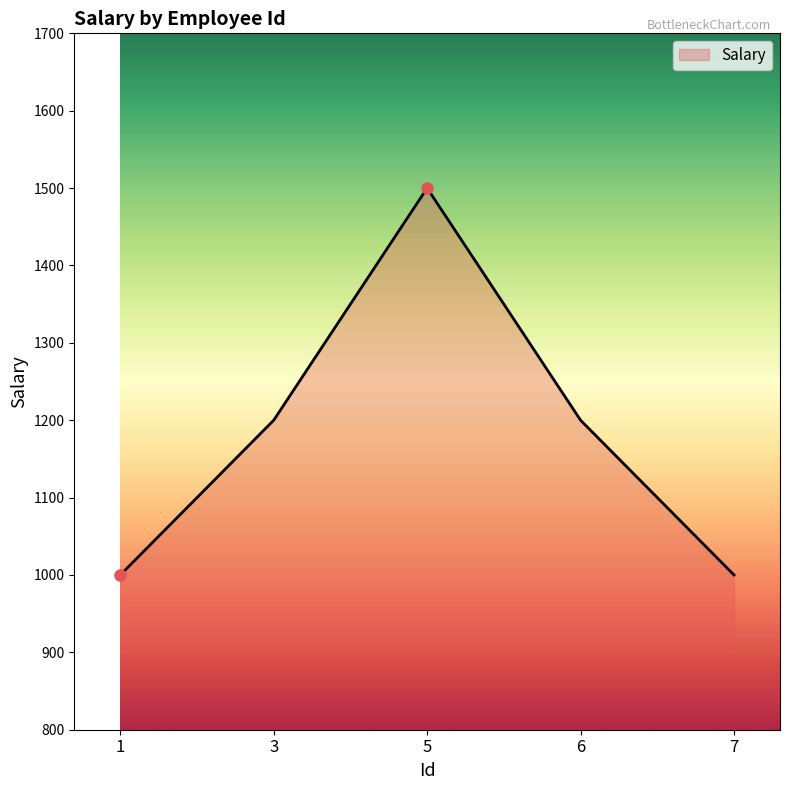

Where is the first local maximum?

5